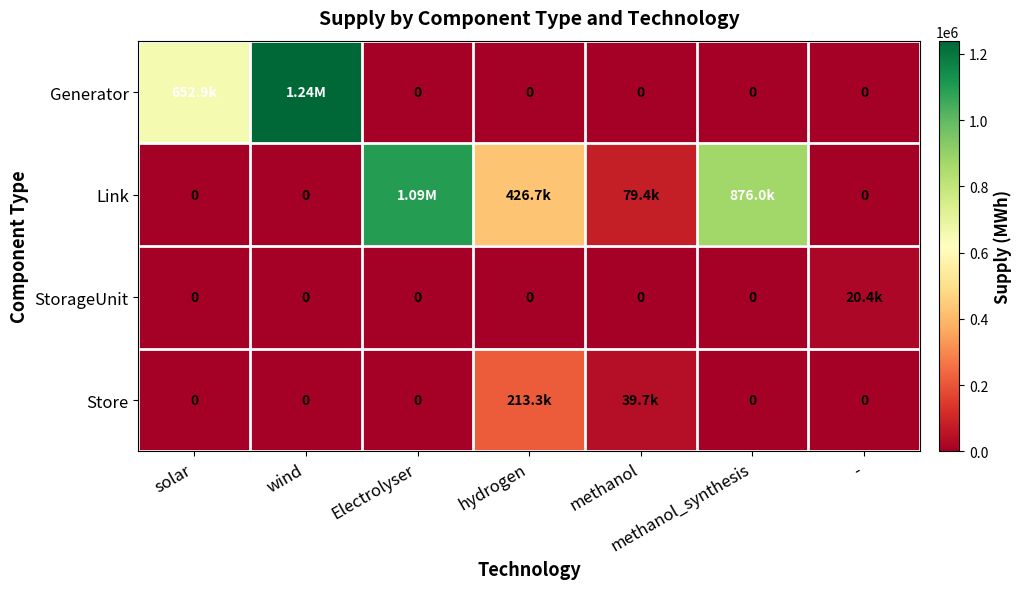

What is the difference between the Store values at hydrogen and wind?

213327.4